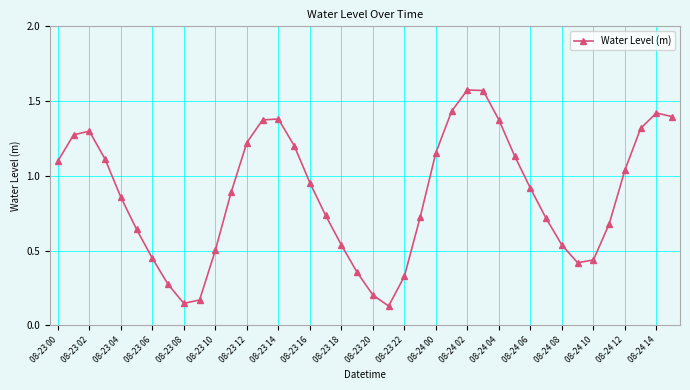

What is the sum of all values?

35.0